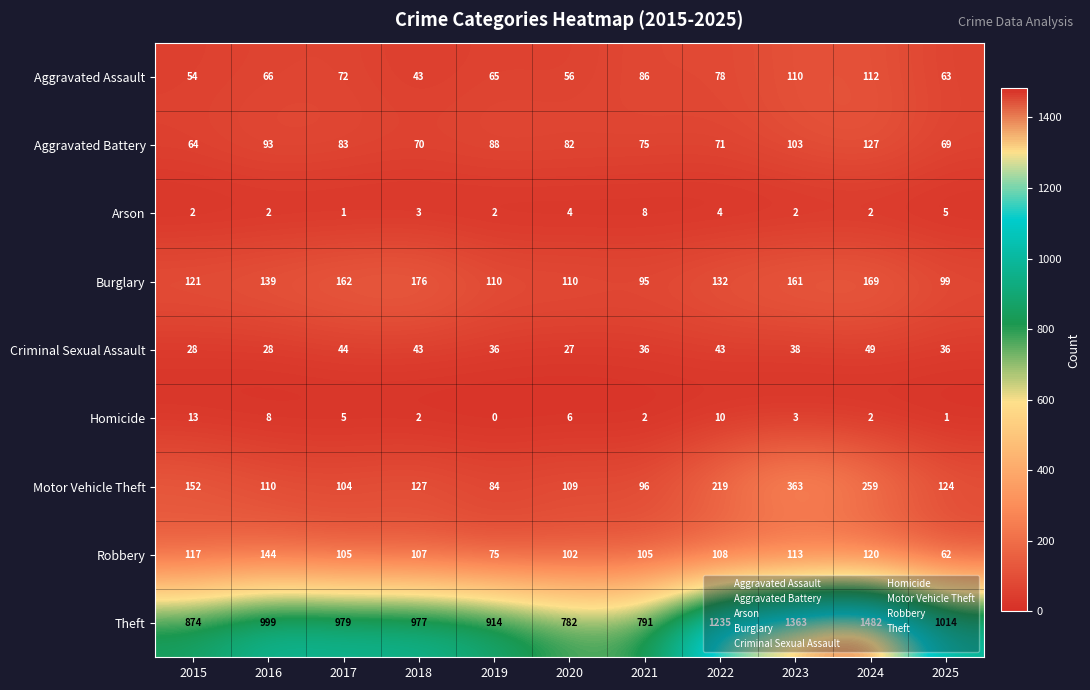

At which category does the chart reach its peak across all series?

2024